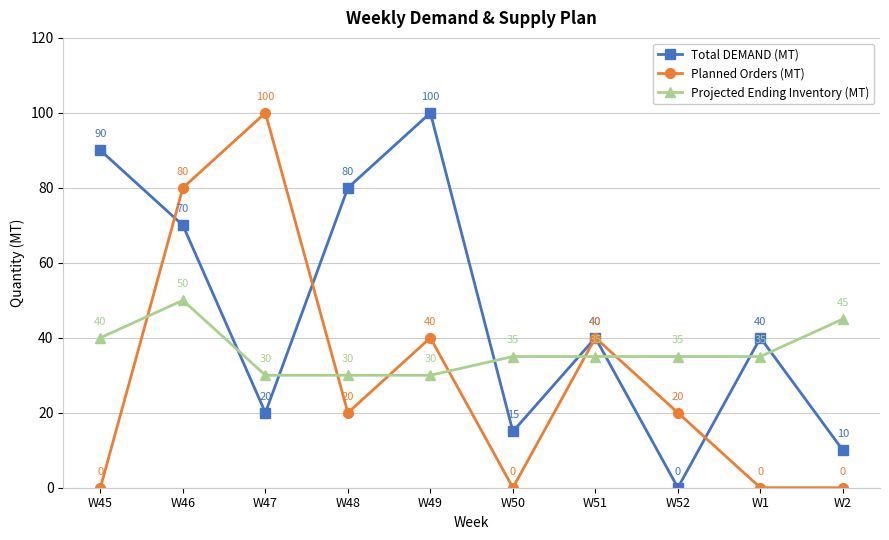

The Planned Orders (MT) series shows 0 at W2. True or false?

True